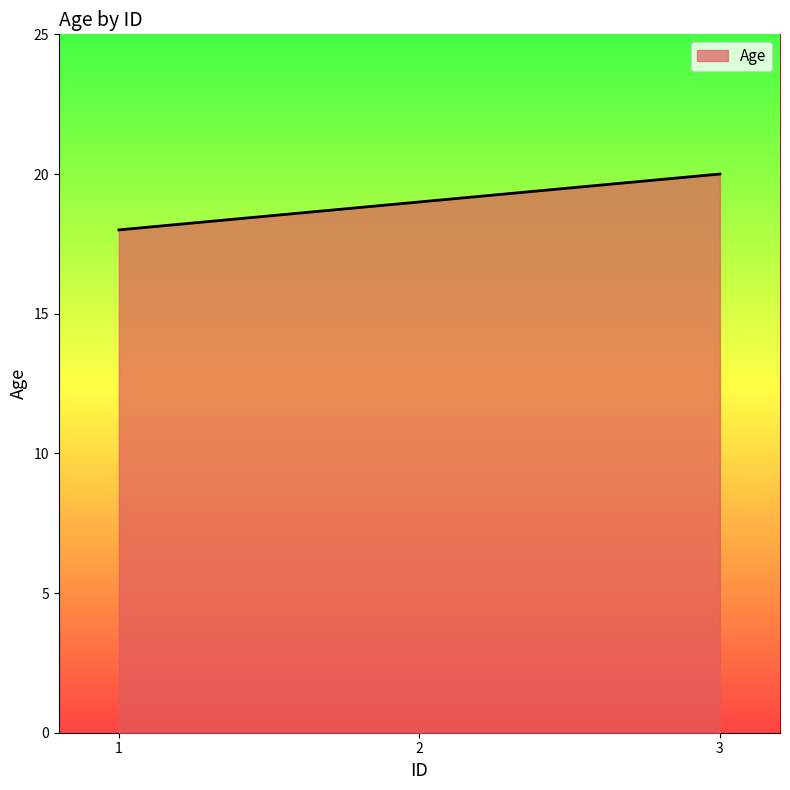

Reading right to left, what are all the values shown in this chart?

3=20	2=19	1=18